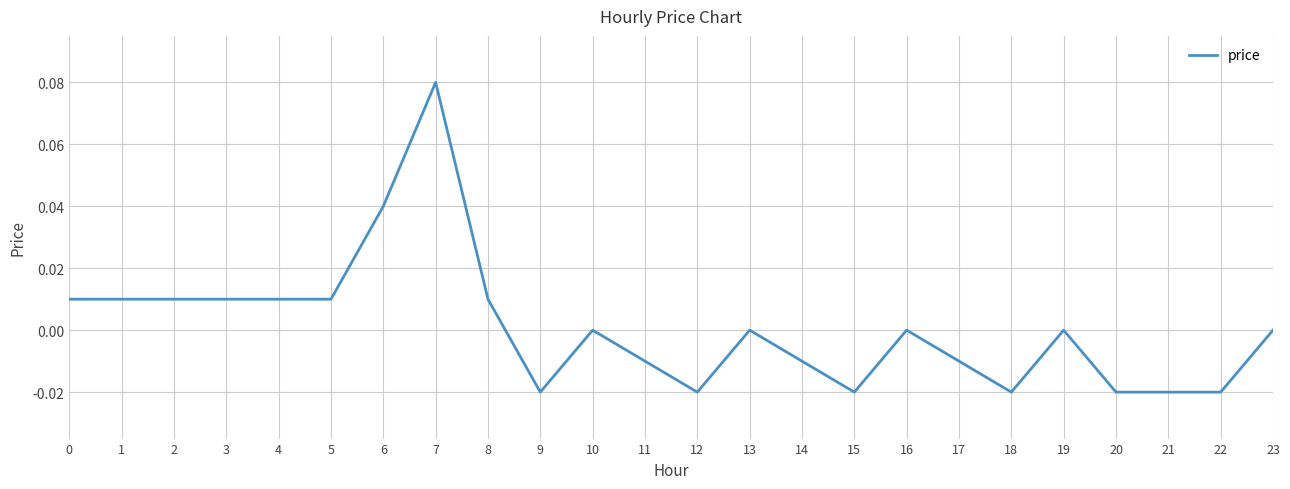

Which has a higher value, 8 or 9?

8